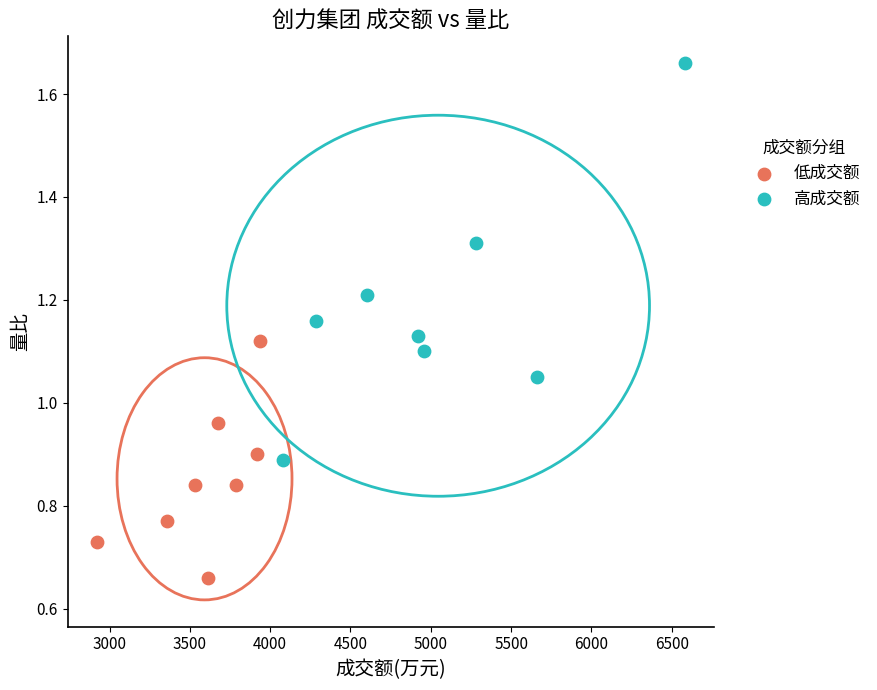

Which series has the widest spread of Y values?

高成交额